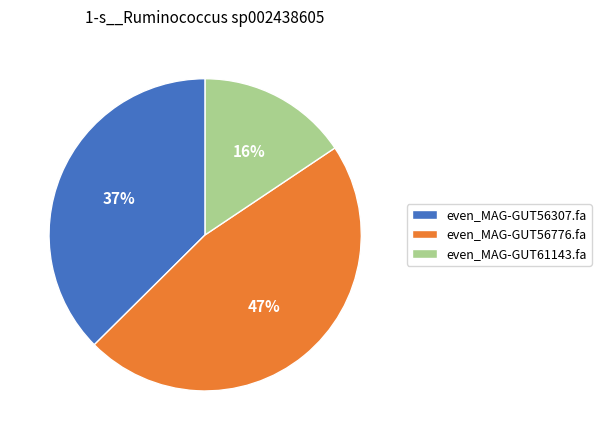

To the nearest percent, what percentage of the pie is even_MAG-GUT61143.fa?

16%